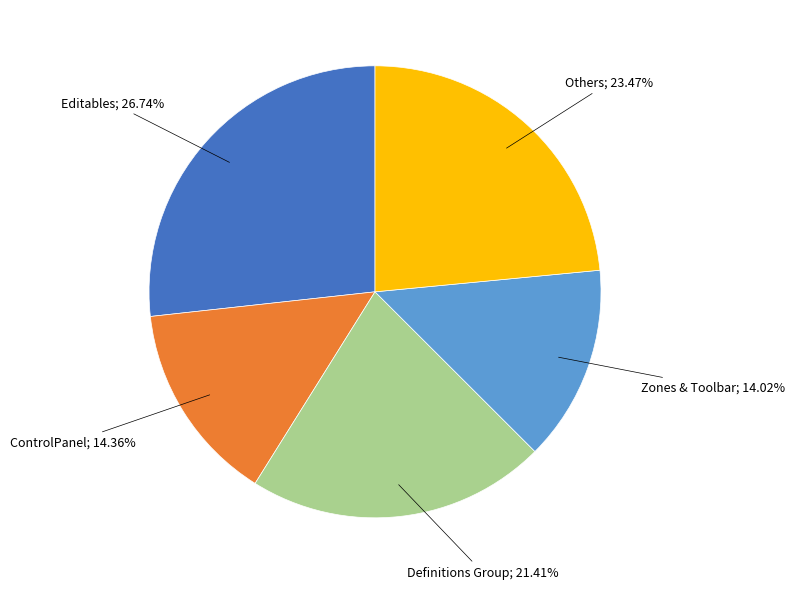

Does any single category account for the majority?

No